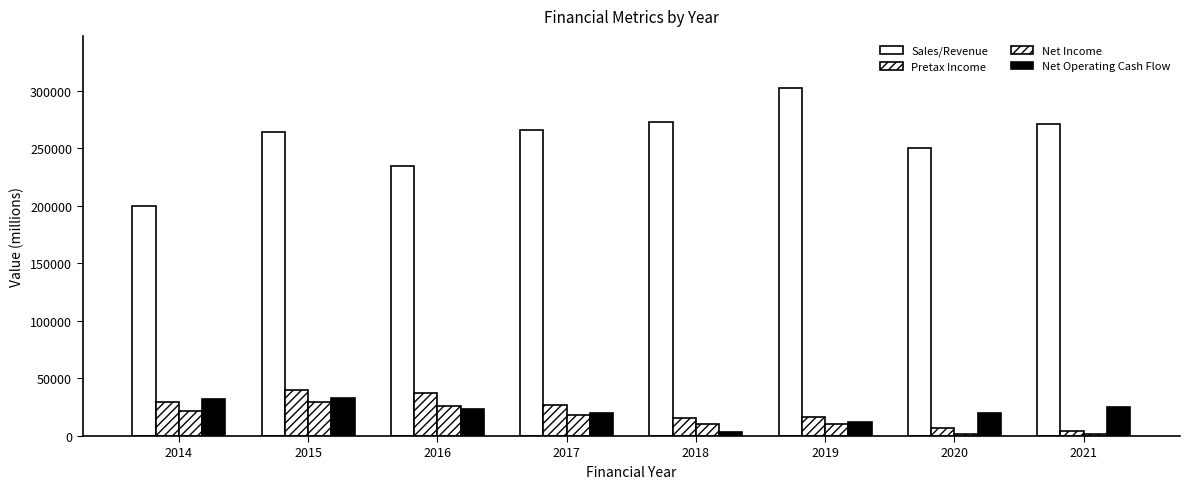

Are the bars grouped side by side (vs. stacked)?

Yes